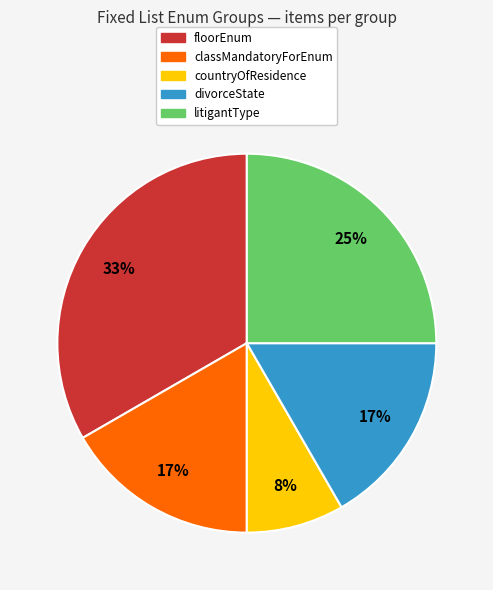

To the nearest percent, what portion does classMandatoryForEnum represent?

17%